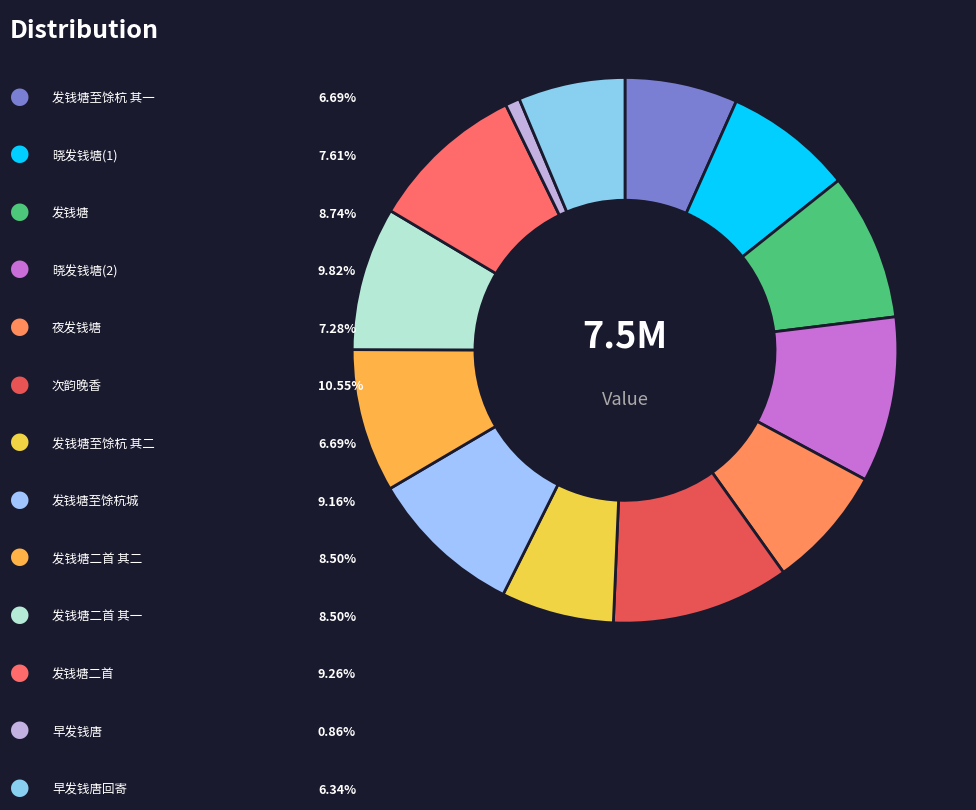

How many slices are in this pie chart?

13